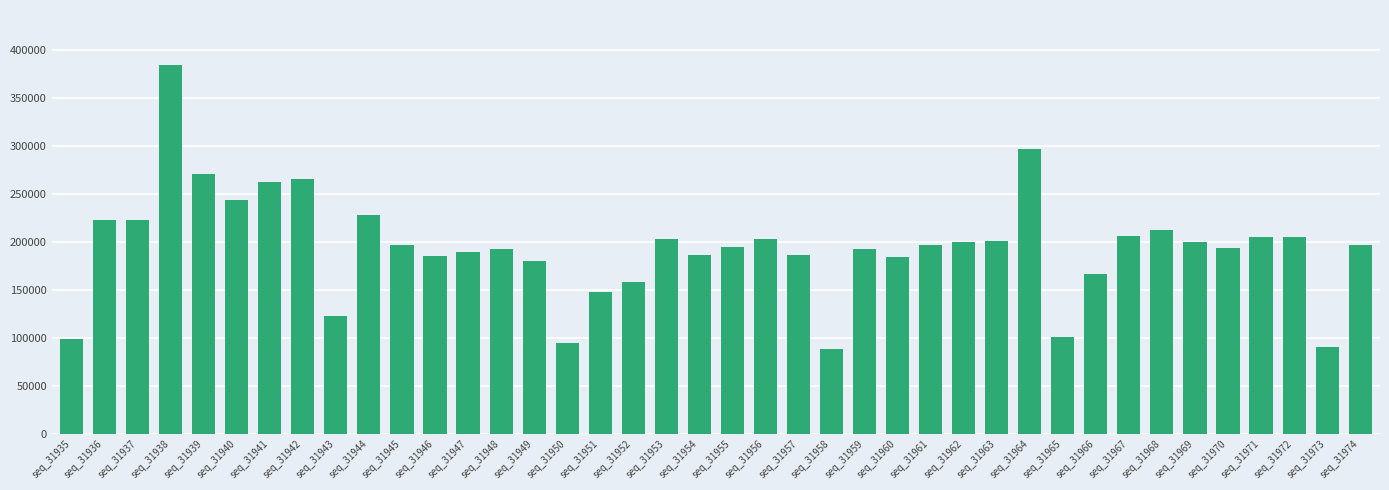

What is the sum of the values at seq_31964 and seq_31954?

482916